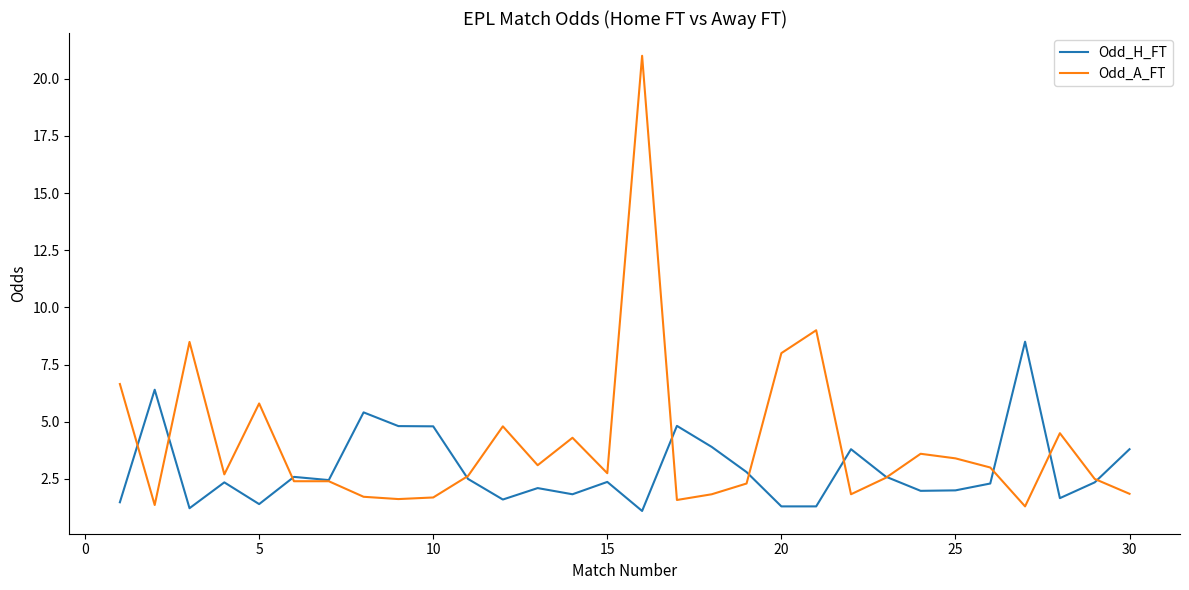

Which series has the largest range (max minus min)?

Odd_A_FT